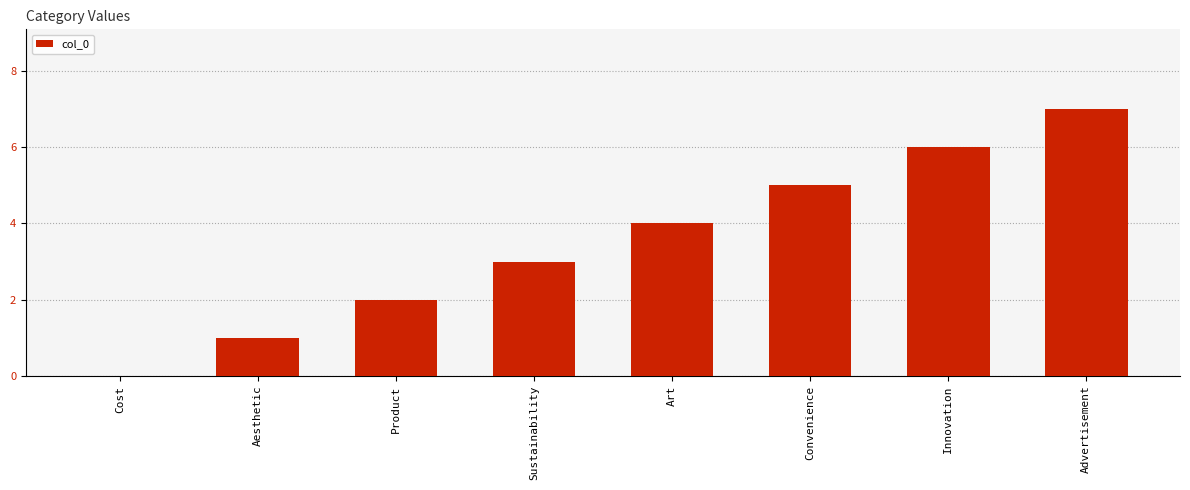

The value at Innovation is 3. True or false?

False